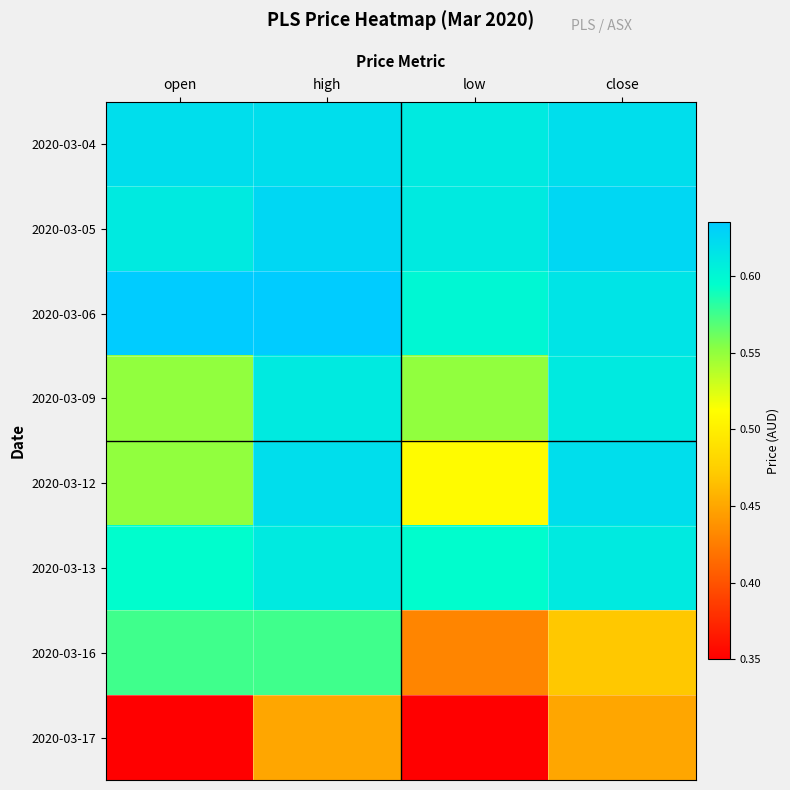

Between open and low, which series saw the biggest shift?

2020-03-16